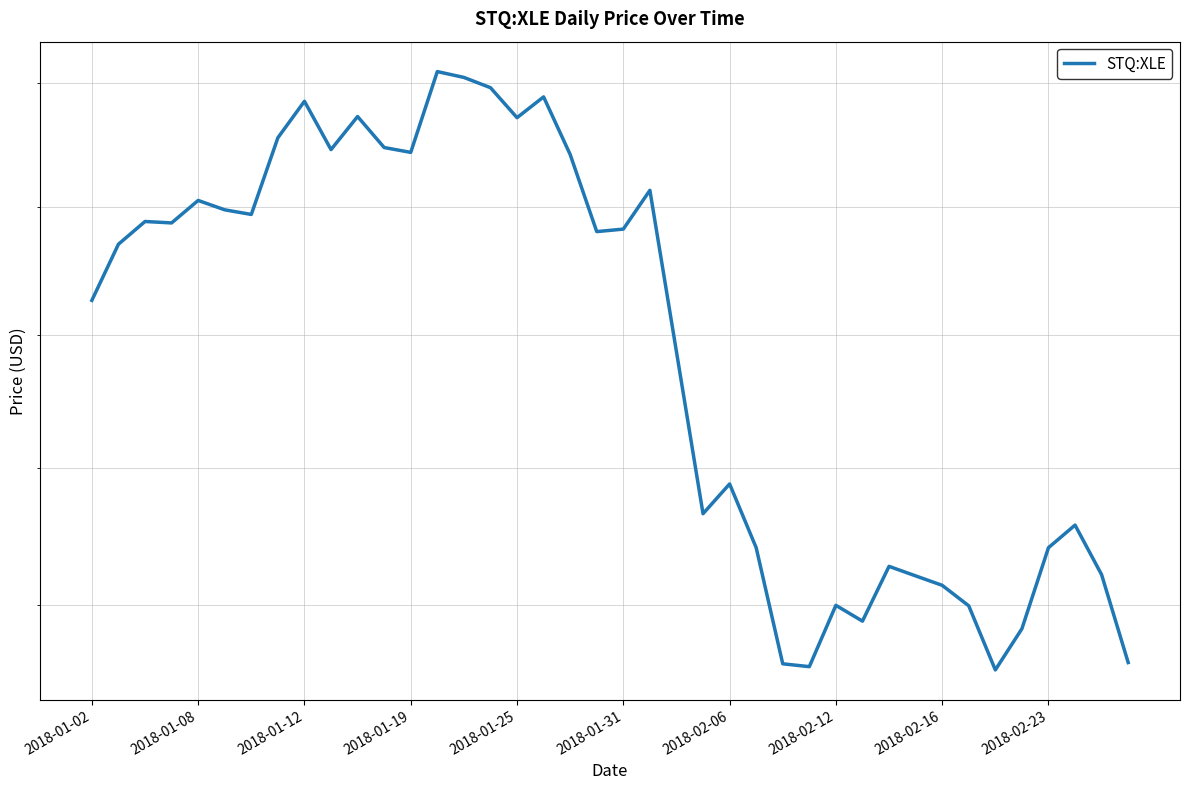

What is the value of the 22nd point from the left?

60.3